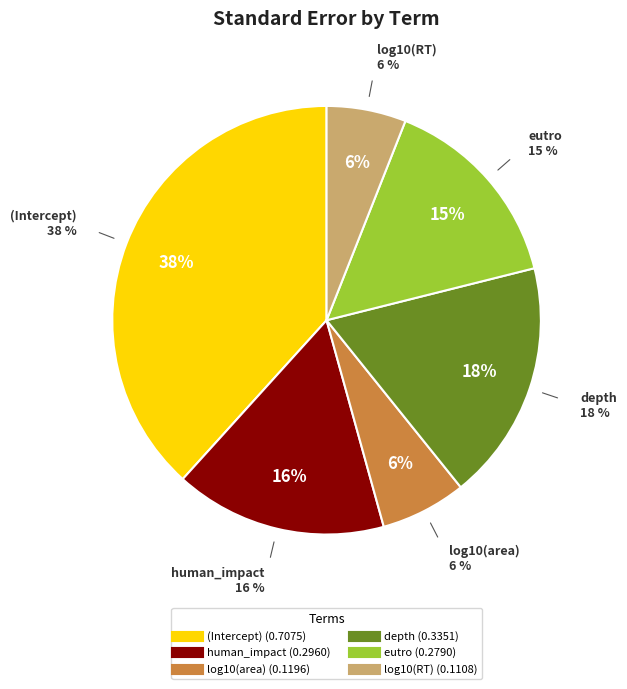

What portion of the pie excludes log10(RT)?

94.0%